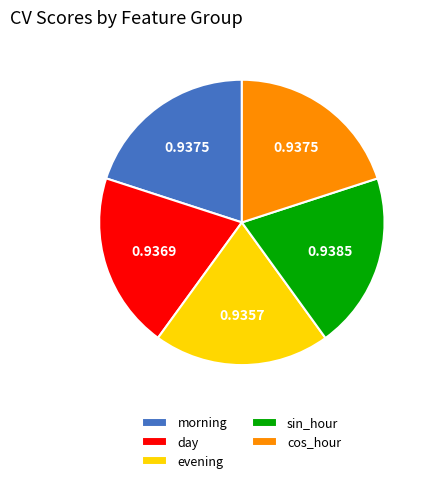

The sin_hour slice represents 14% of the pie. True or false?

False